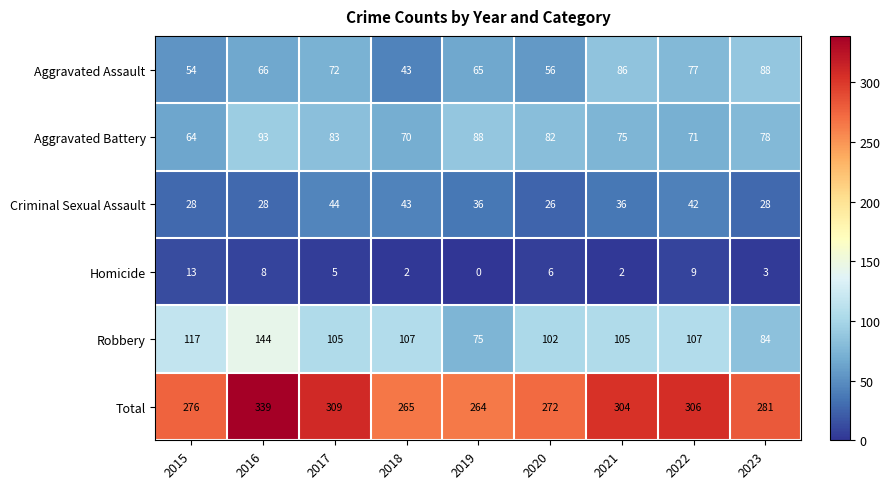

Which category has the highest value across all series?

2016